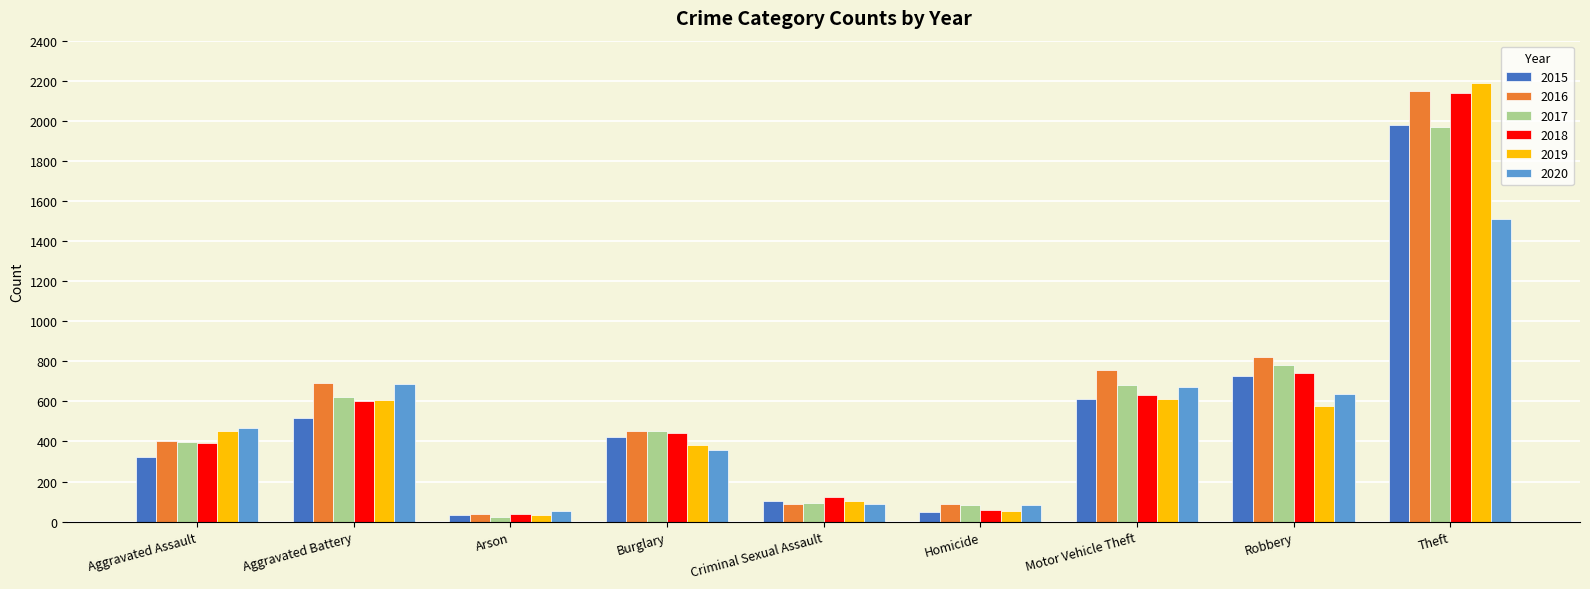

What is the label of the 2nd bar from the right?

Robbery